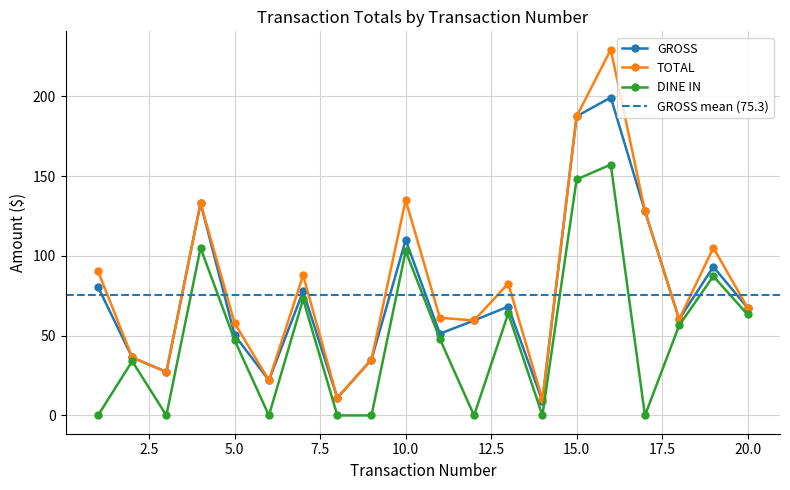

At which label does GROSS reach its peak?

16